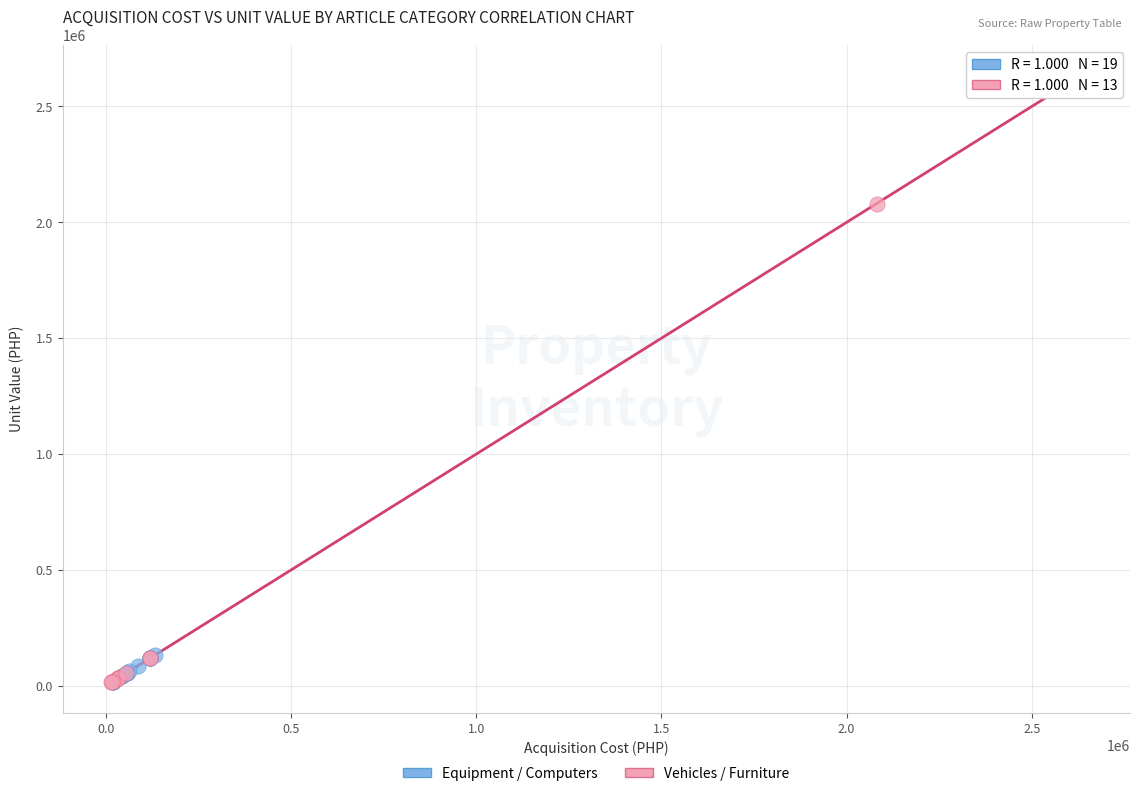

Which series has the largest Y range (max minus min)?

Vehicles / Furniture